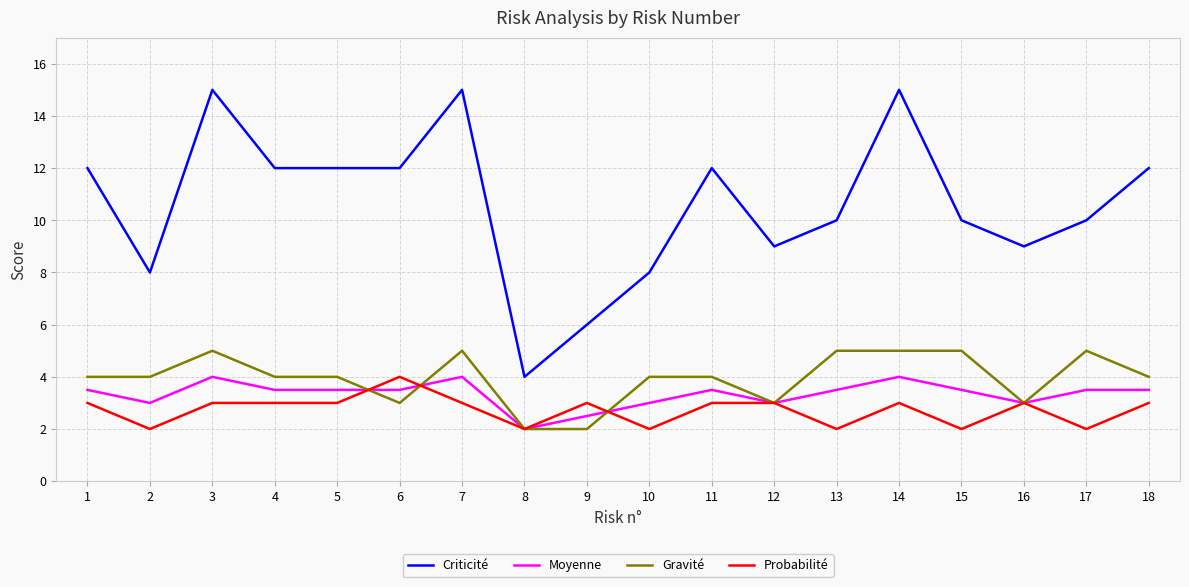

True or false: Criticité and Probabilité cross at least once.

False